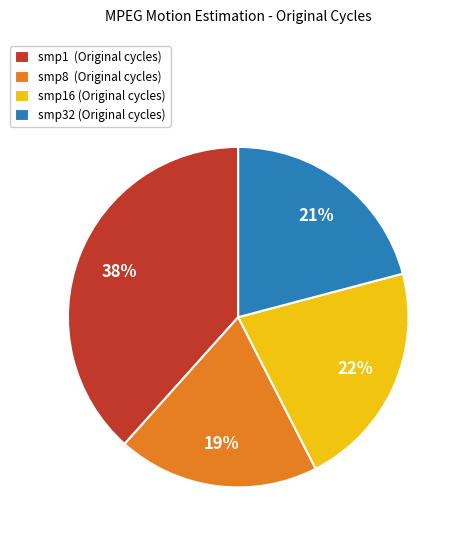

Rank the categories by value from lowest to highest.

smp8 (Original cycles), smp32 (Original cycles), smp16 (Original cycles), smp1 (Original cycles)